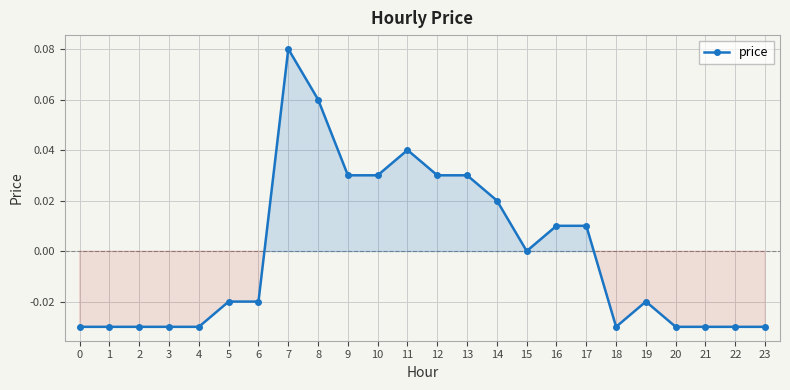

The value at 11 is 0.0. True or false?

True